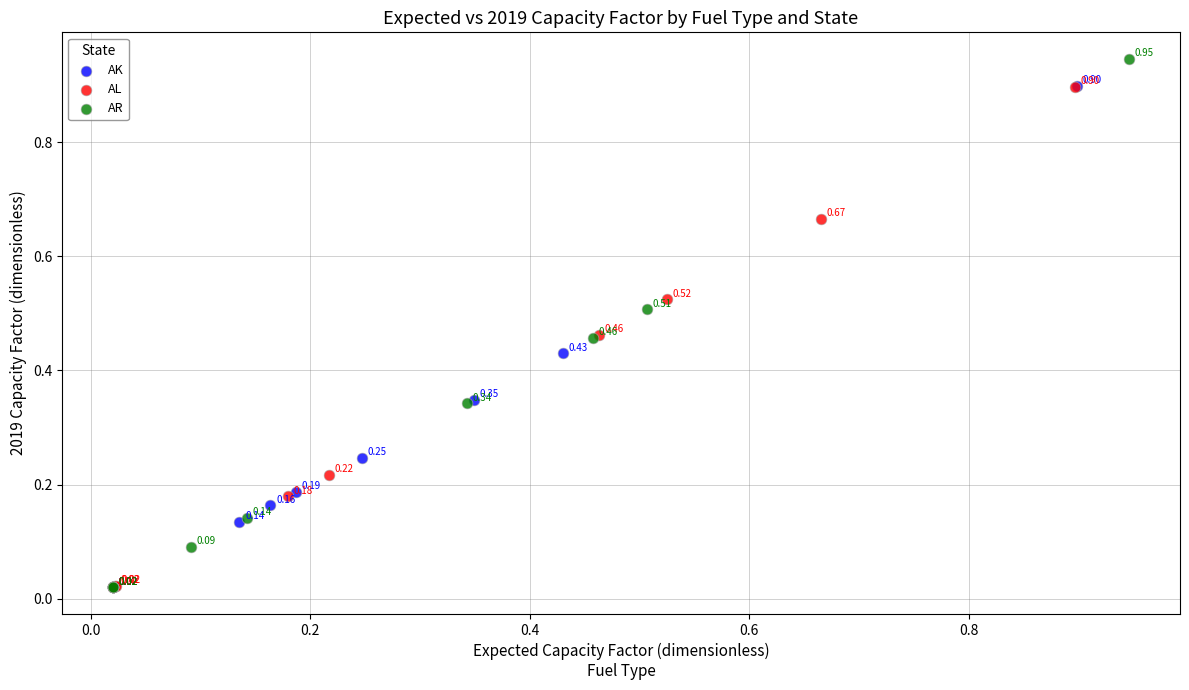

What are all the series names shown in the legend?

AK, AL, AR